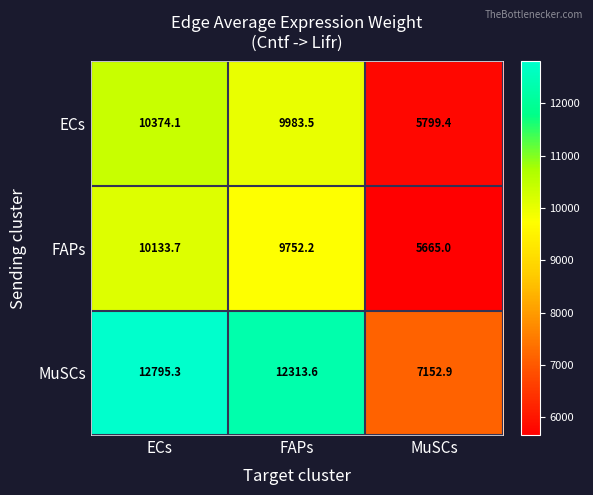

At which label does MuSCs first exceed 12313?

ECs